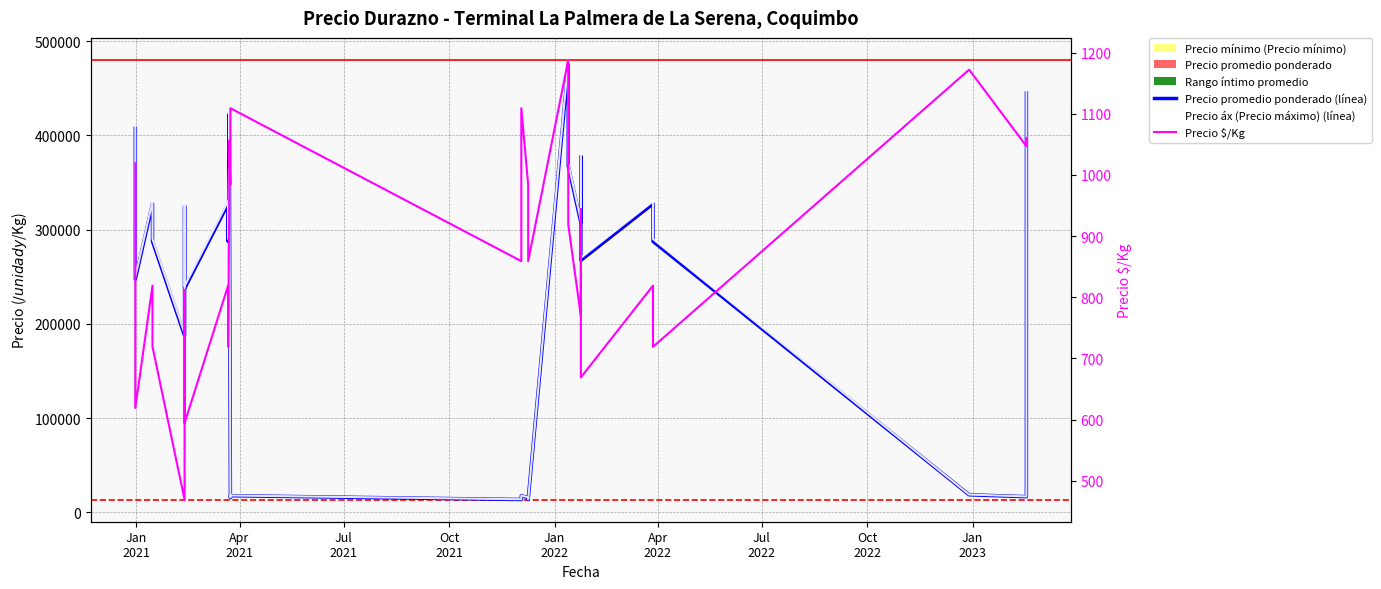

How many categories are shown in the chart?

40